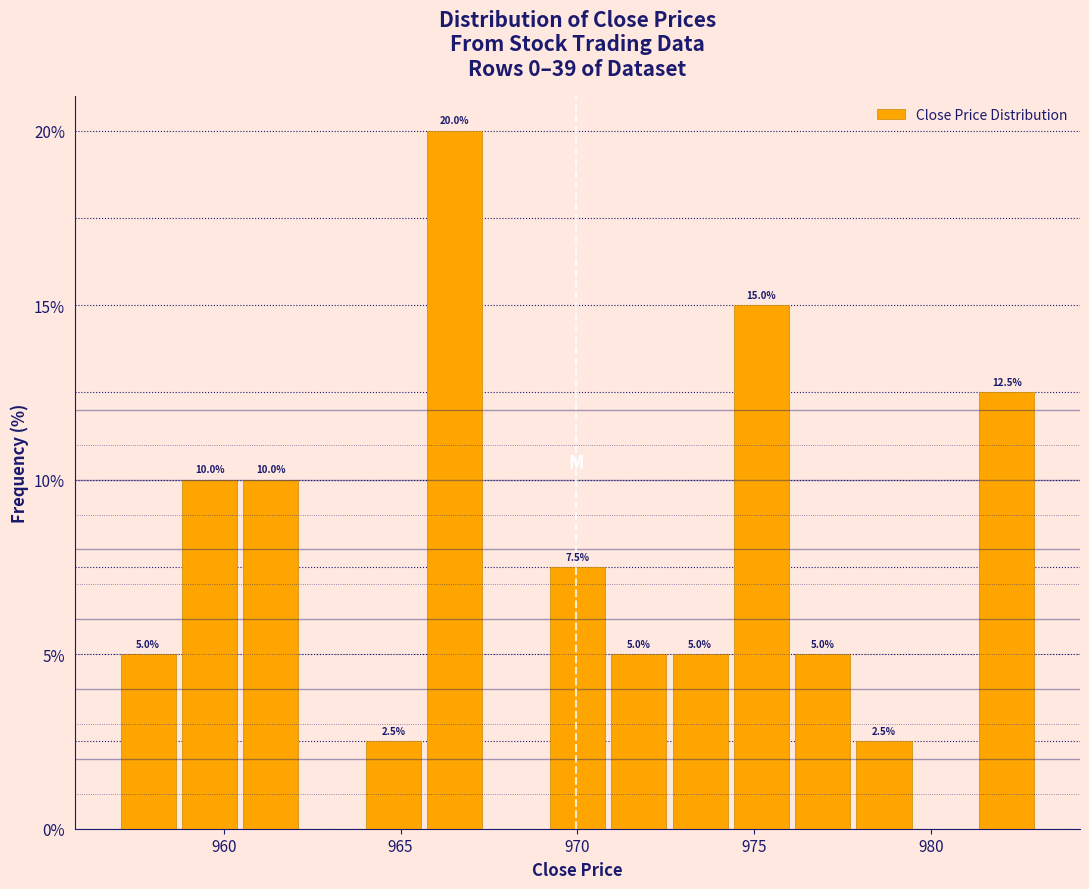

Read against the x-axis, roughly where is the centre of the tallest bar?

966.5